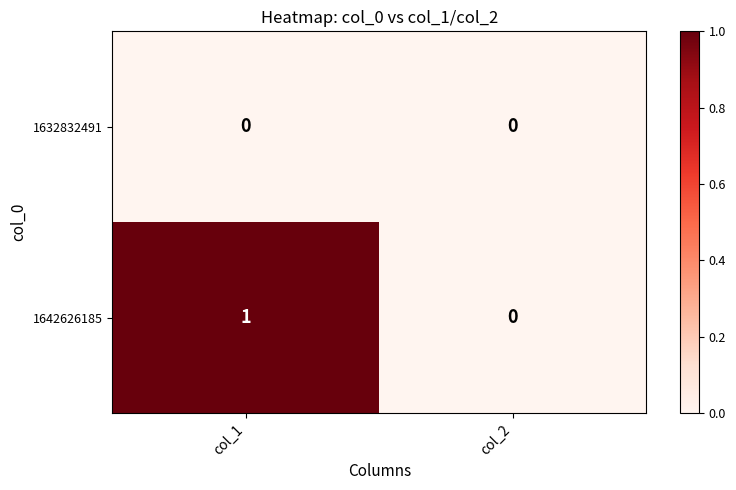

Rank the series by their average value, from highest to lowest.

1642626185, 1632832491